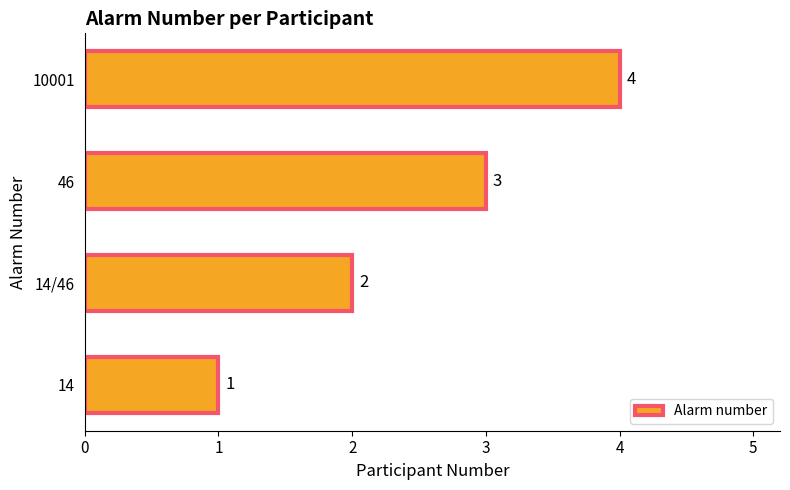

What is the sum of the values at 14/46 and 14?

3